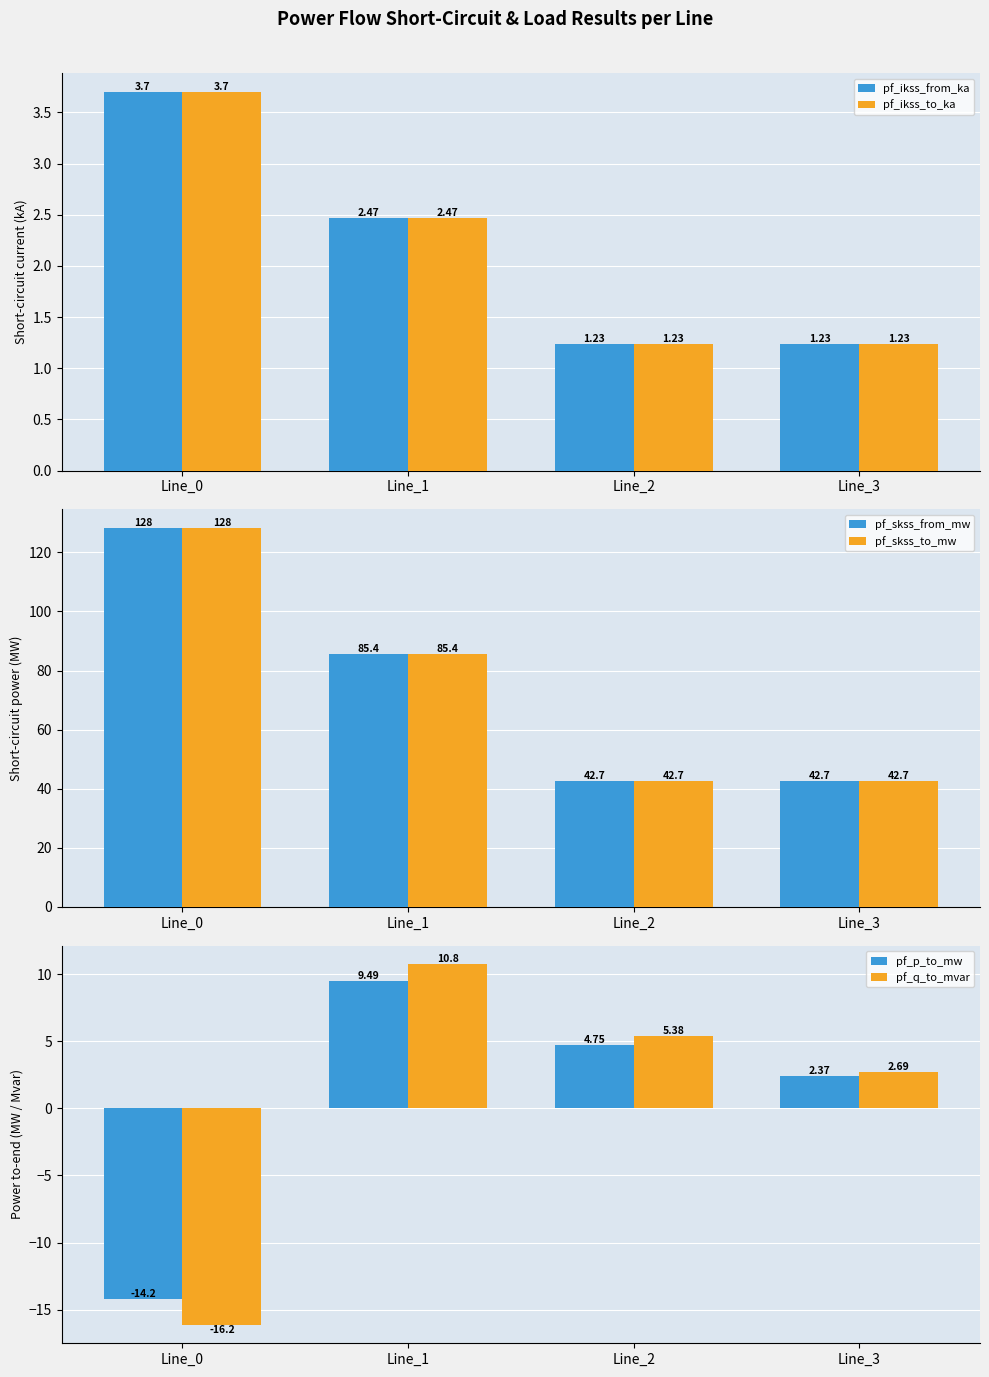

Which series has the largest range (max minus min)?

pf_skss_from_mw